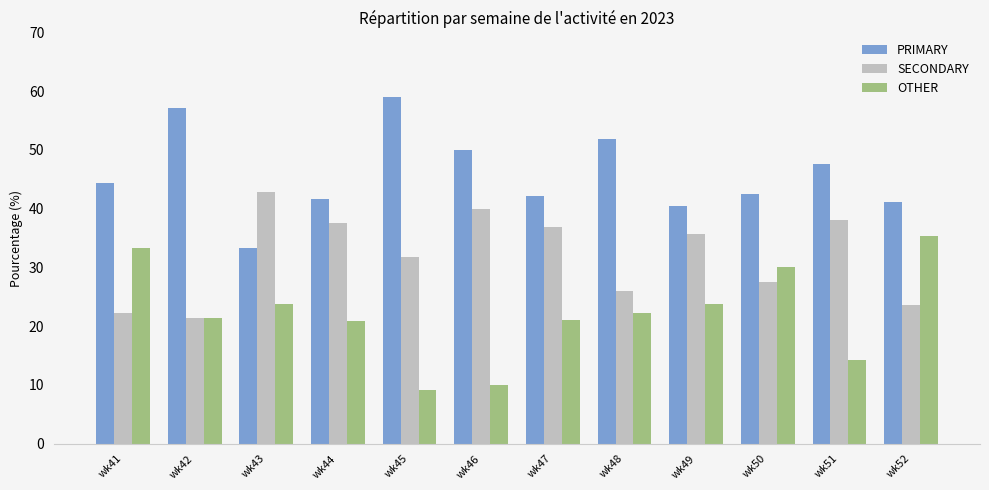

What value does the PRIMARY series have at wk49?

40.5